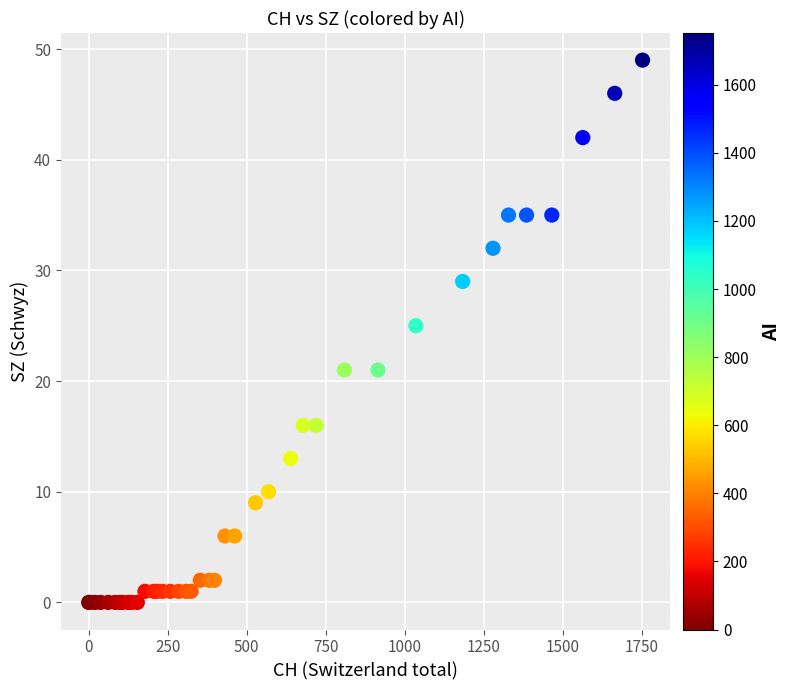

What Y value in the scatter plot is closest to 24?

25